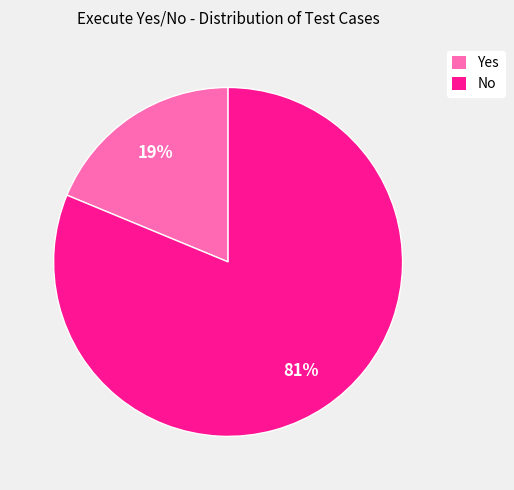

What percentage is the Yes slice, to the nearest percent?

19%